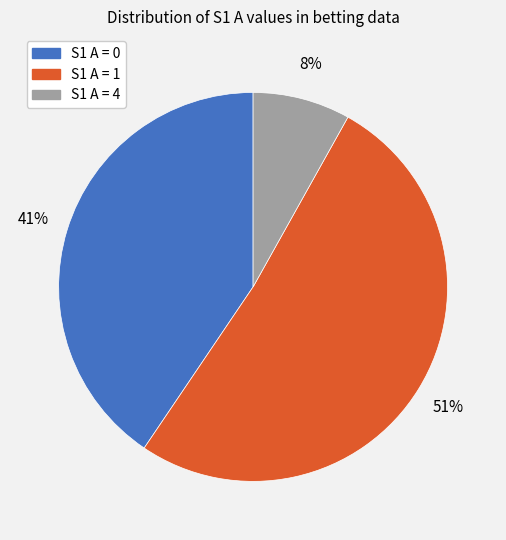

Combined, do S1 A = 0 and S1 A = 4 account for over 50%?

No